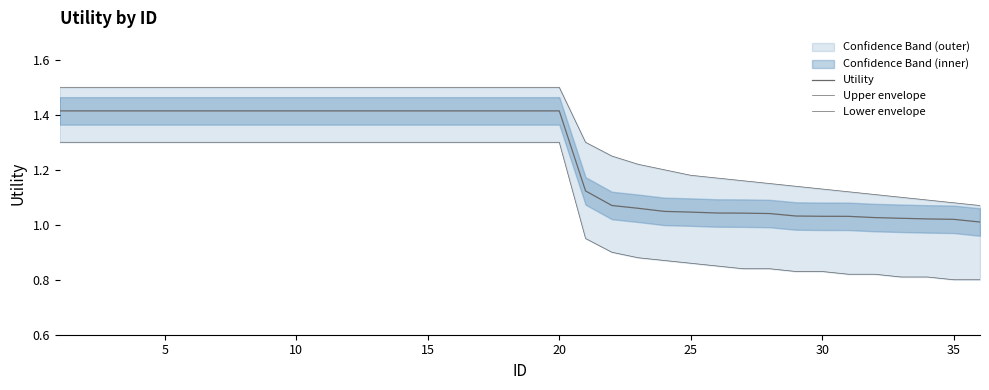

What is the minimum value shown in the chart?

0.8